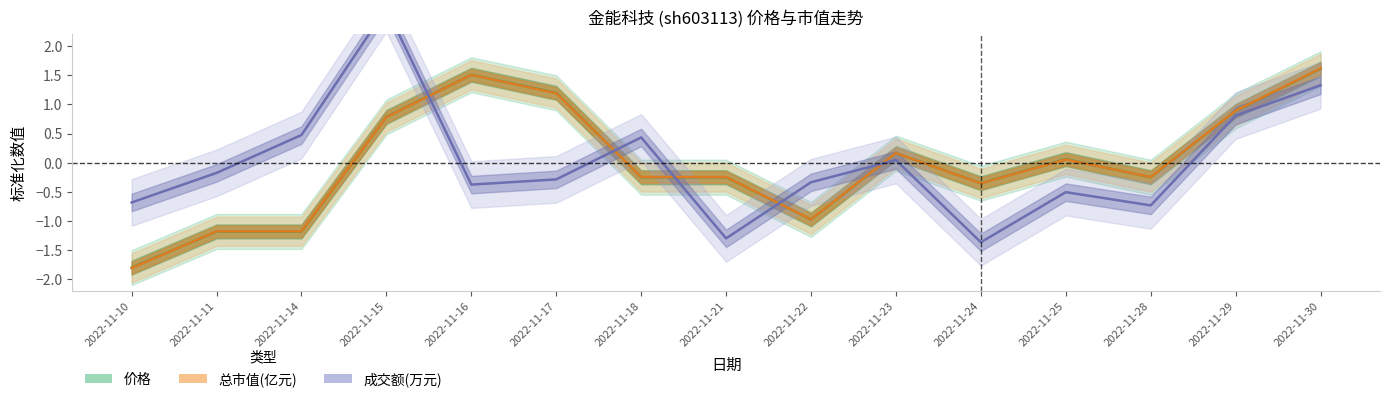

True or false: 成交额(万元) has more than 1 interior local peaks.

True